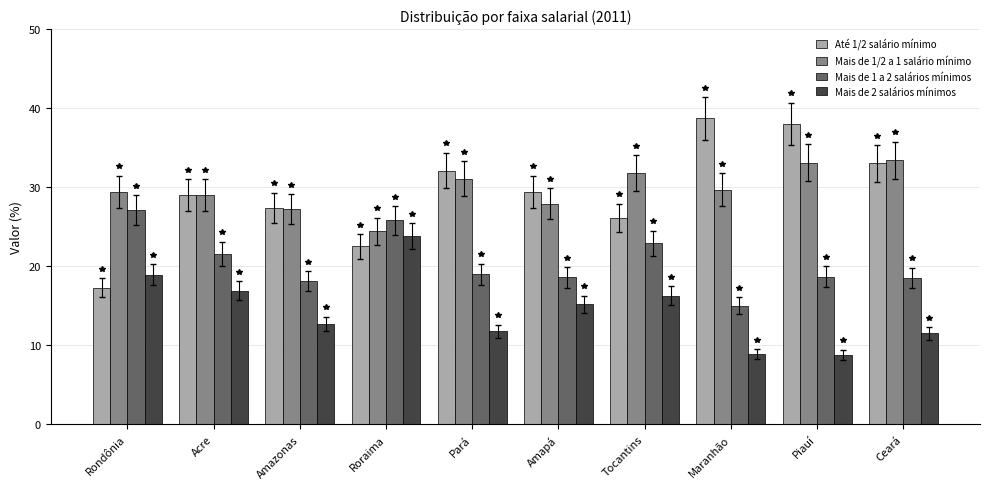

What is the difference between the highest and lowest values at Acre?

12.1